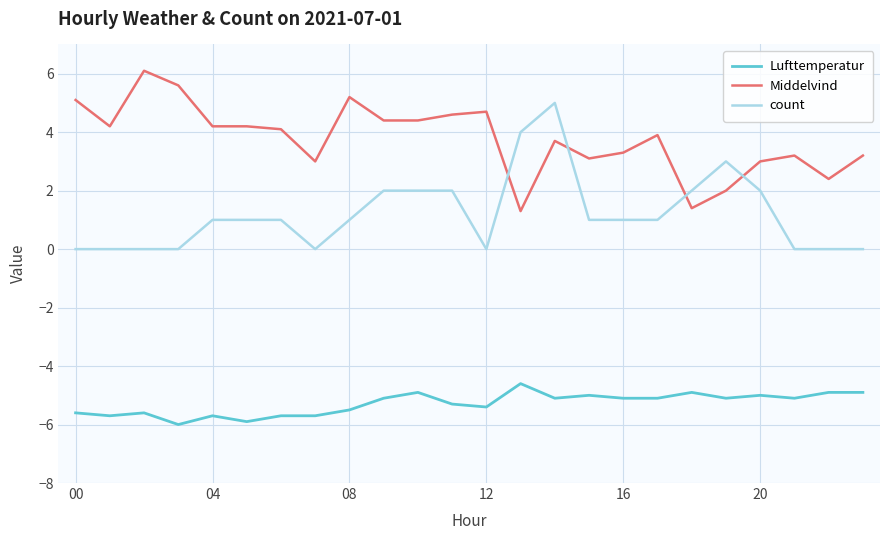

True or false: Lufttemperatur and count cross at least once.

False